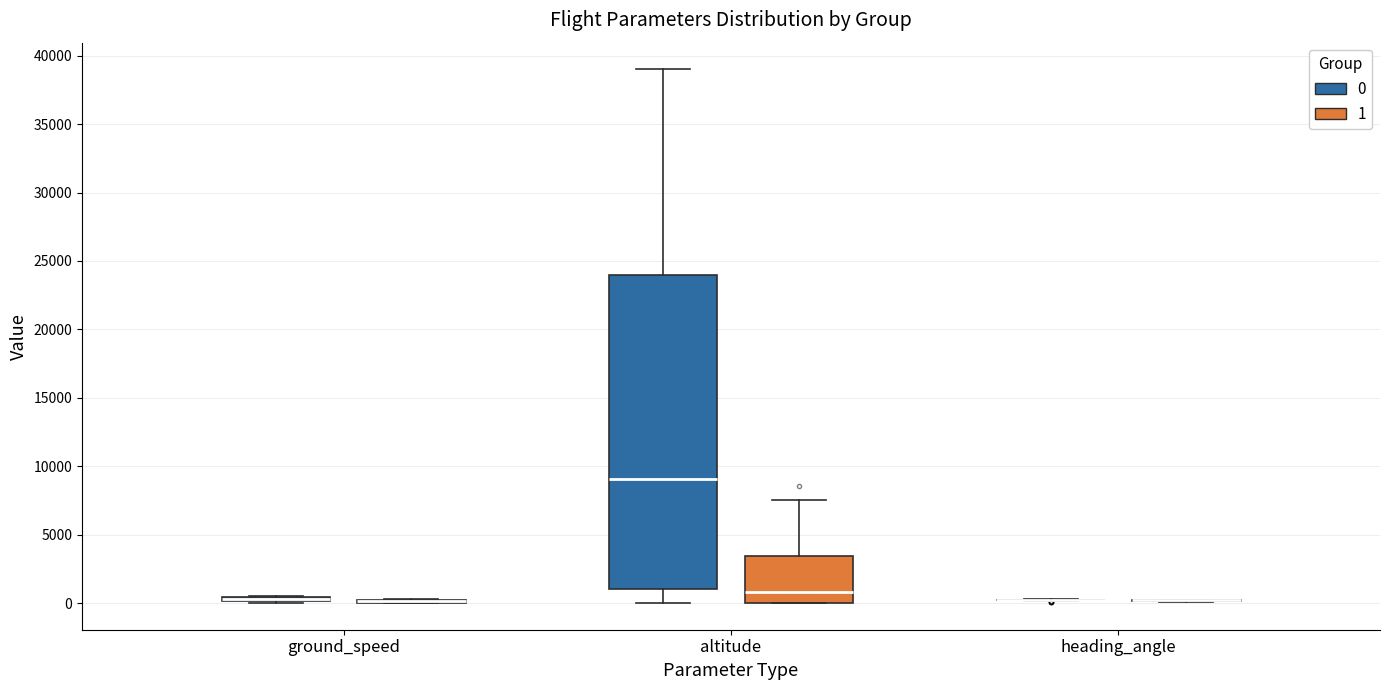

Comparing the boxes themselves (not the whiskers), which one is the tallest?

altitude (0)